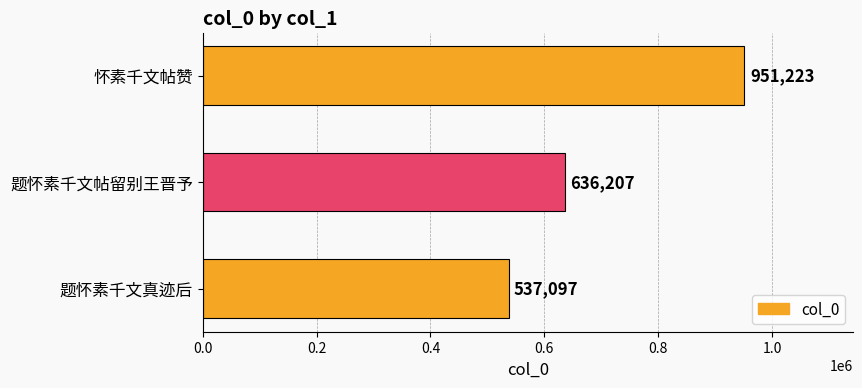

List the labels in order of value, smallest first.

题怀素千文真迹后, 题怀素千文帖留别王晋予, 怀素千文帖赞